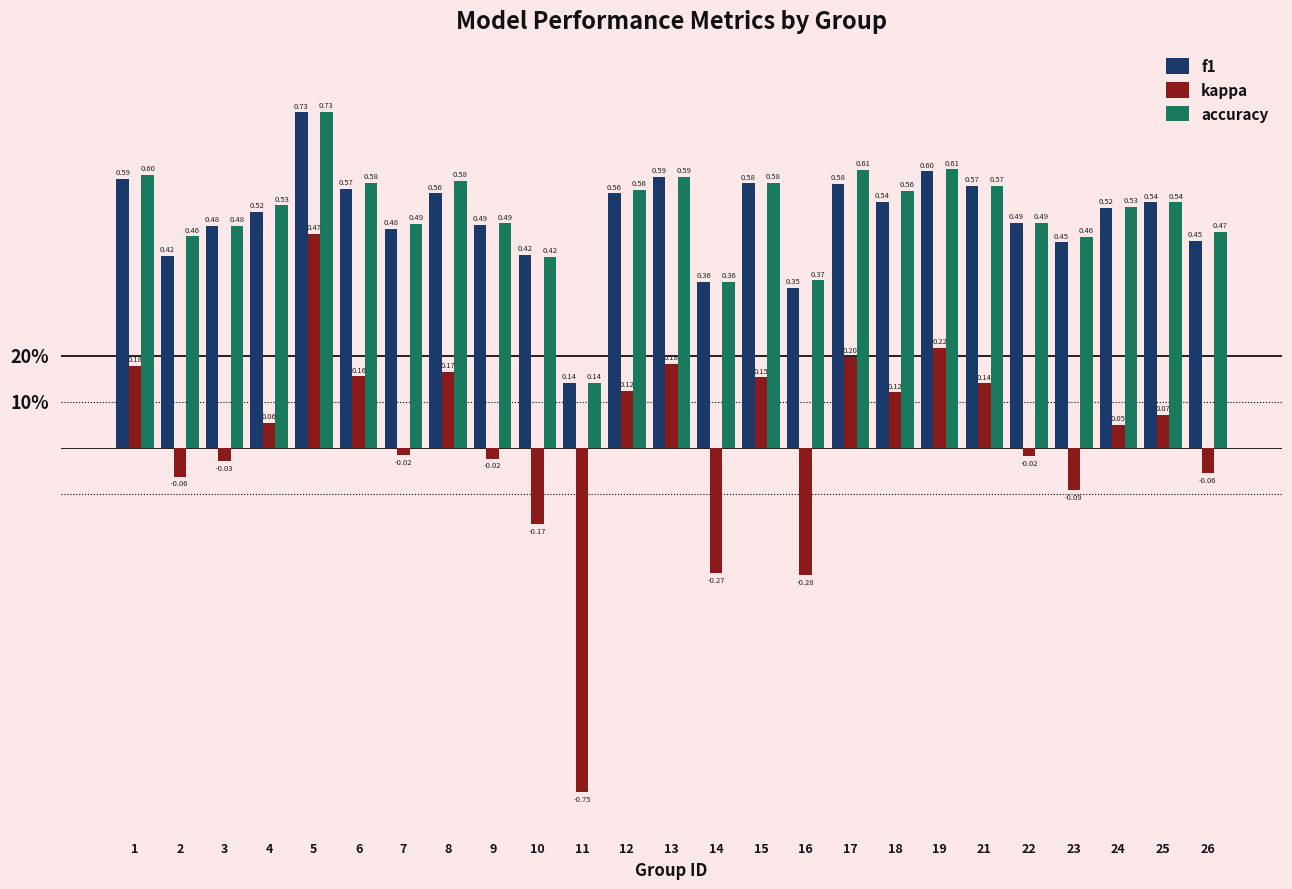

What value does the accuracy series have at 8?

0.6